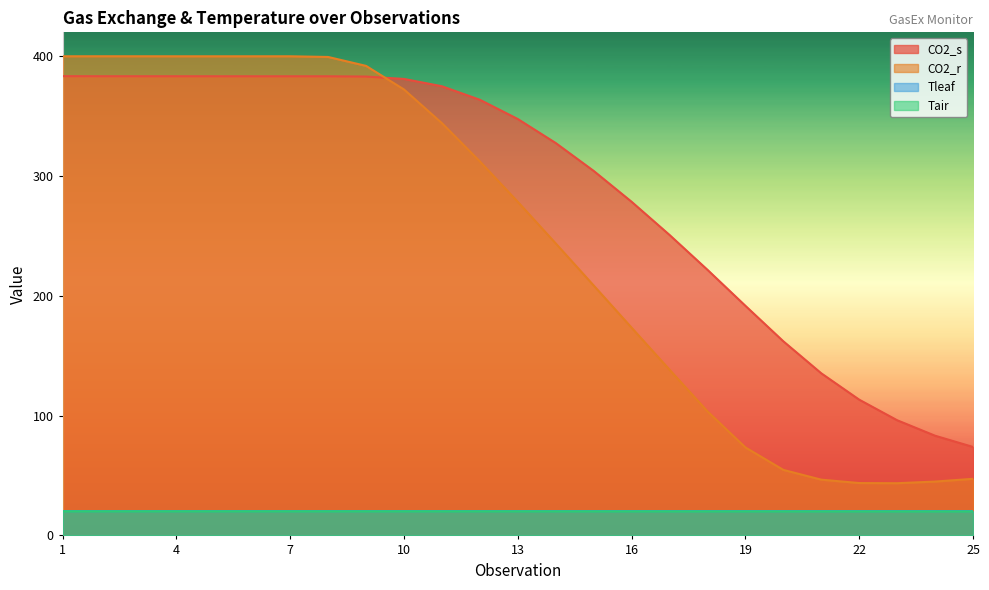

What is the difference between the second highest and minimum values in the CO2_r series?

356.4